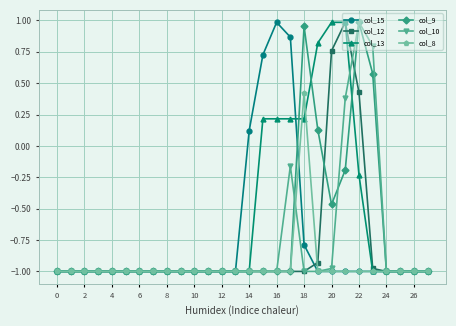

What is the difference between the maximum and minimum values in the col_9 series?

2.0